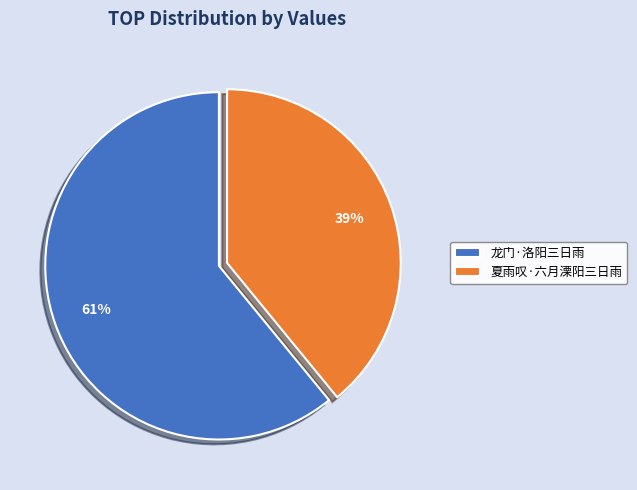

To the nearest percent, what portion does 龙门·洛阳三日雨 represent?

61%